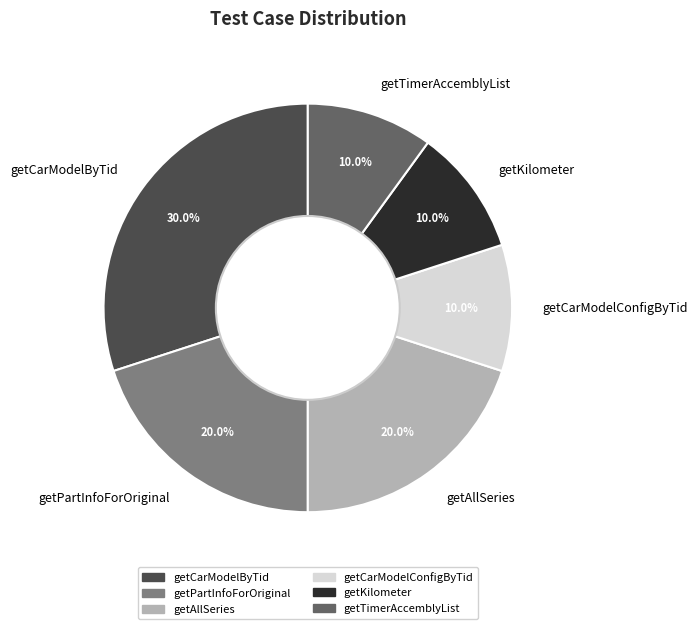

To the nearest percent, what is the average slice percentage?

17%